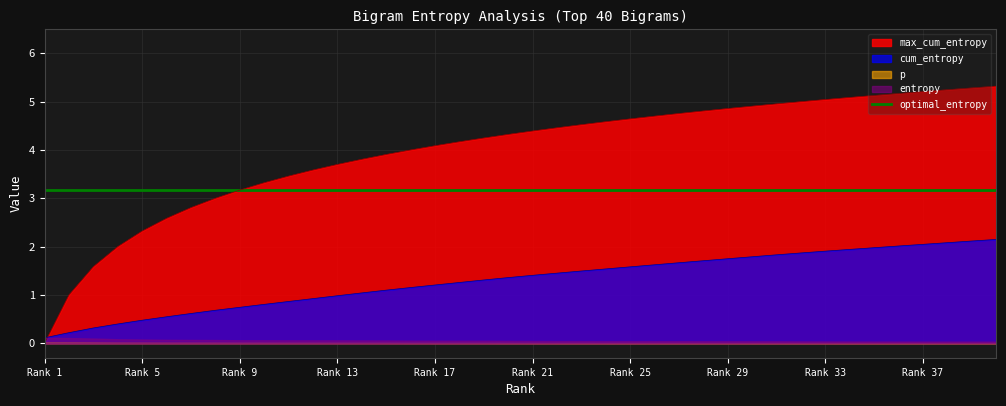

What is the maximum value shown in the chart?

5.3